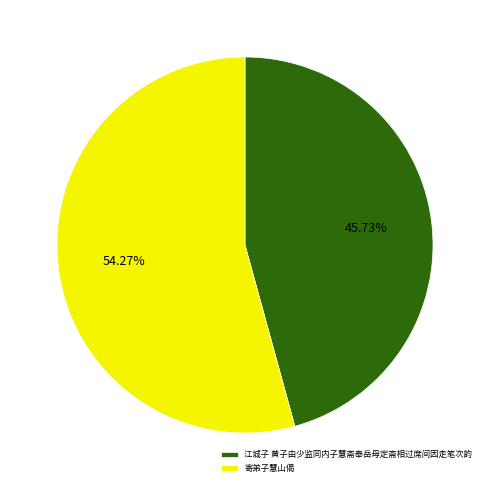

Rank the categories by value from highest to lowest.

寄弟子慧山偈, 江城子 黄子由少监同内子慧斋奉岳母定斋相过席间因走笔次韵